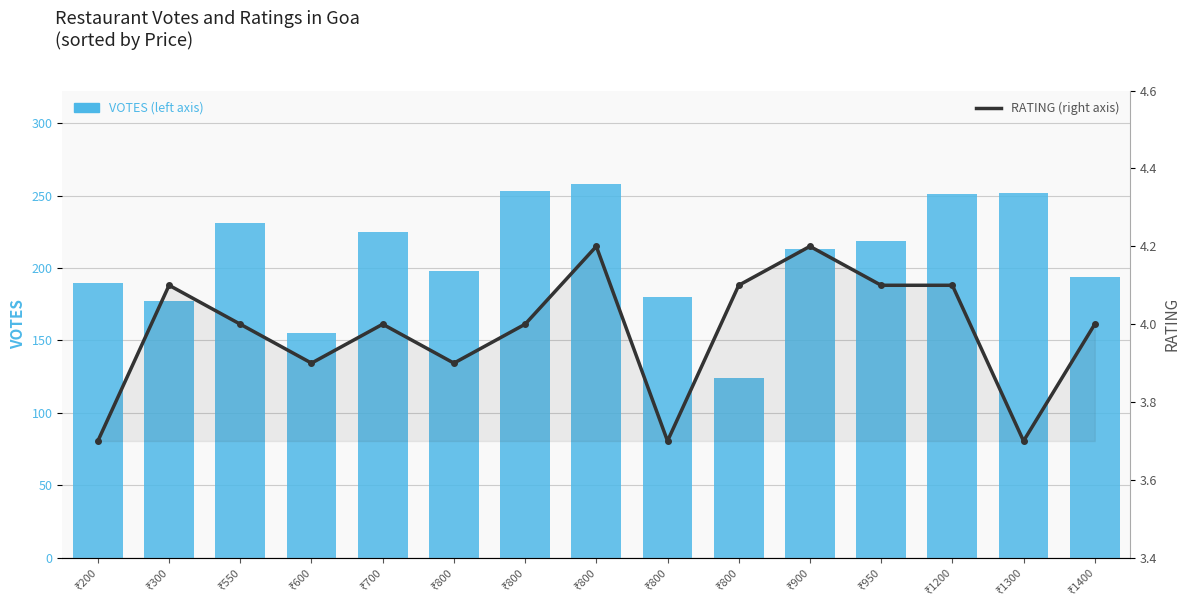

True or false: RATING has a value of 3.9 at ₹800.

True